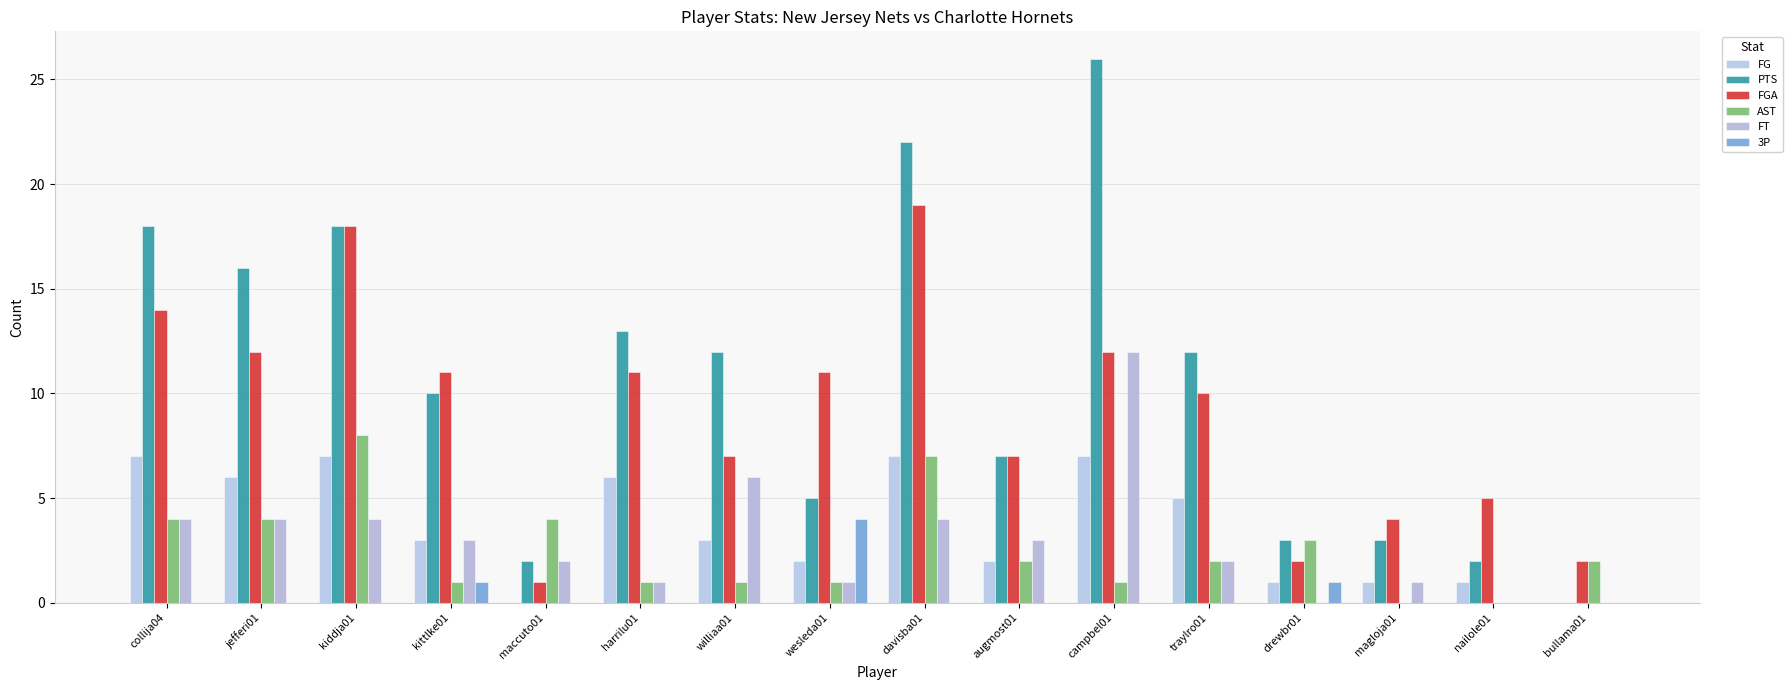

What is the difference between the maximum and minimum values in the AST series?

8